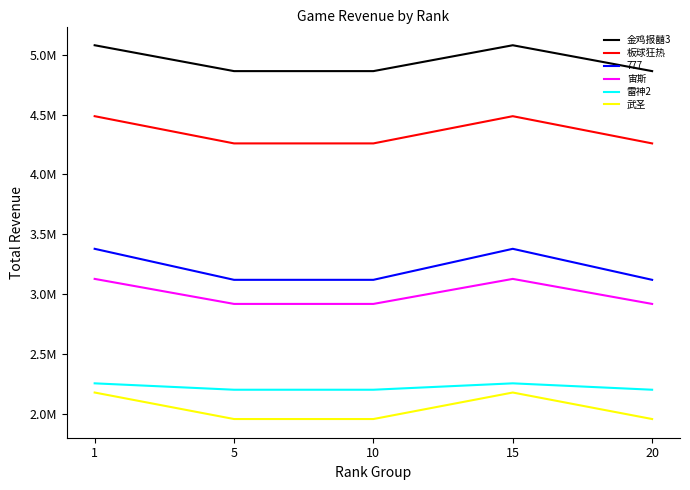

The value of 金鸡报囍3 at 5 is 8123916.0. True or false?

False